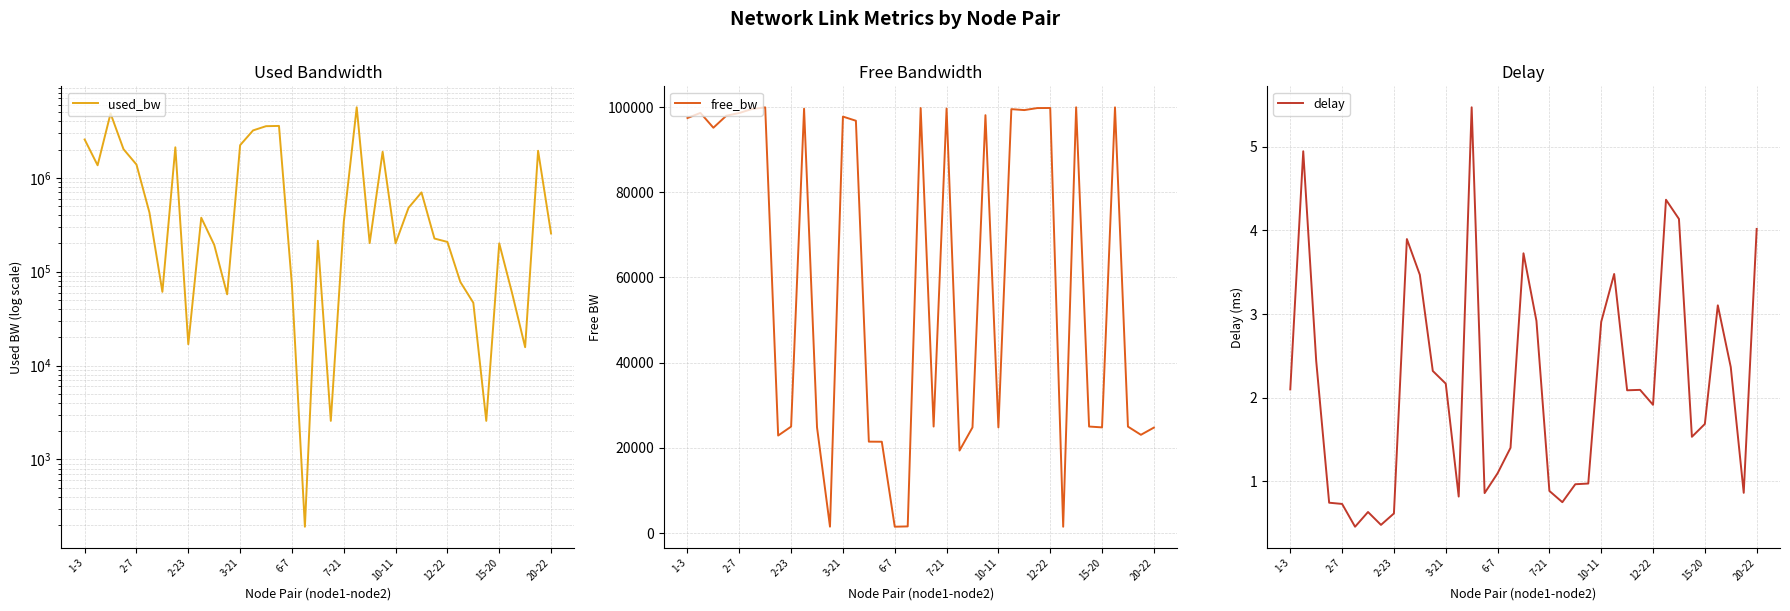

The delay series shows 0.4 at 2-7. True or false?

False